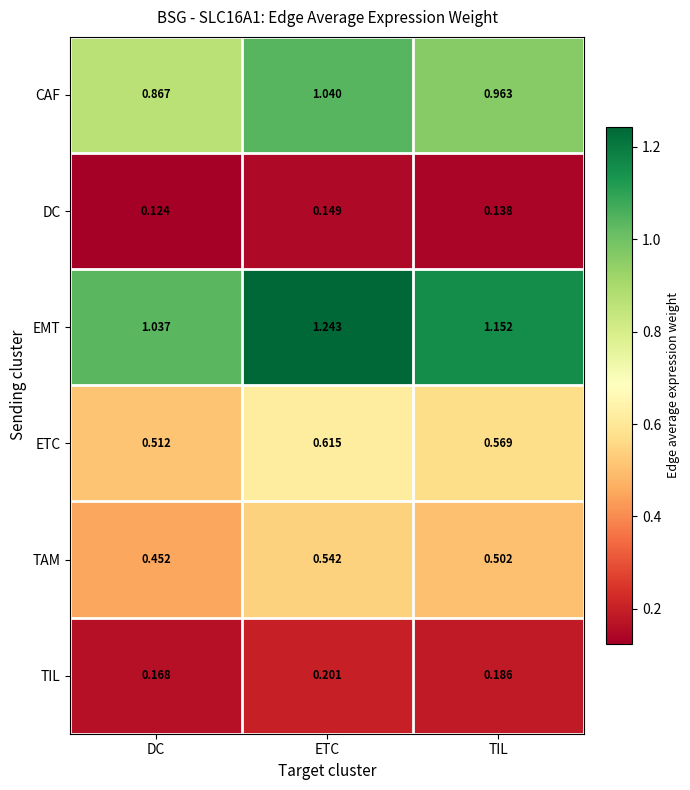

Which series has the widest spread of values?

EMT